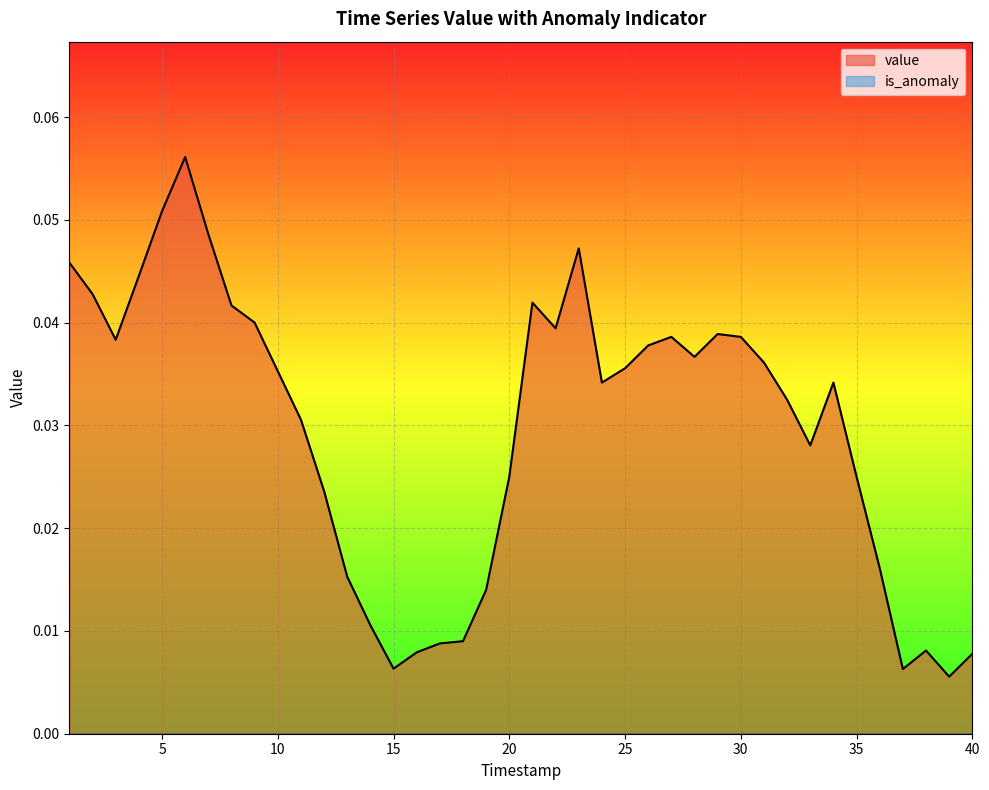

What is the greatest value displayed?

0.1